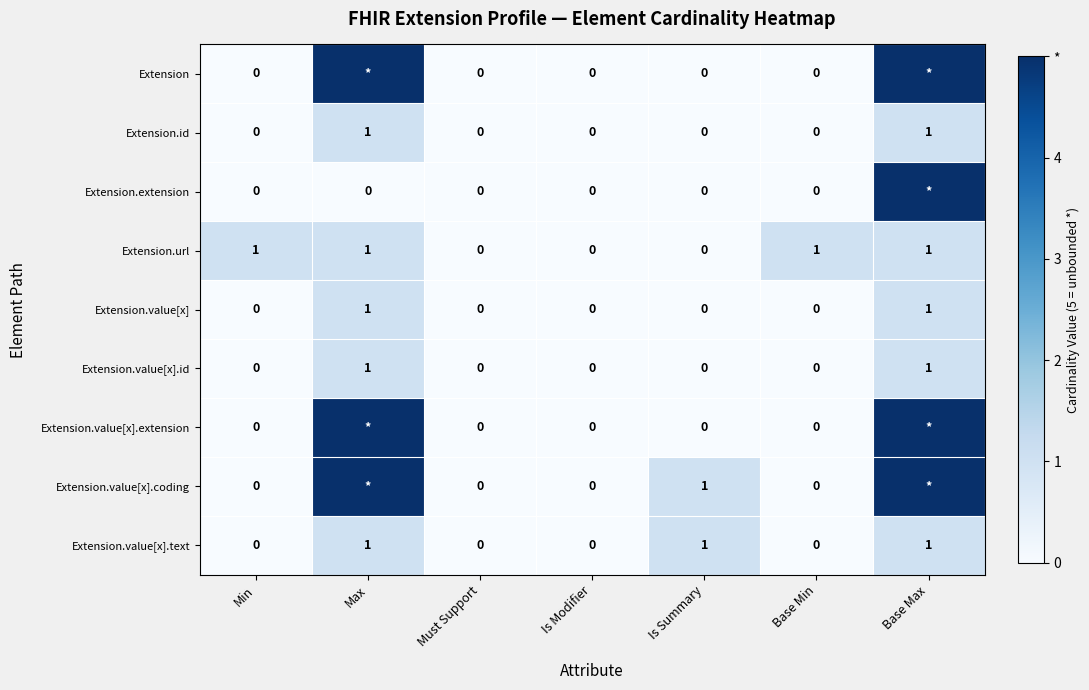

What is the spread (max minus min) of values at Min?

1